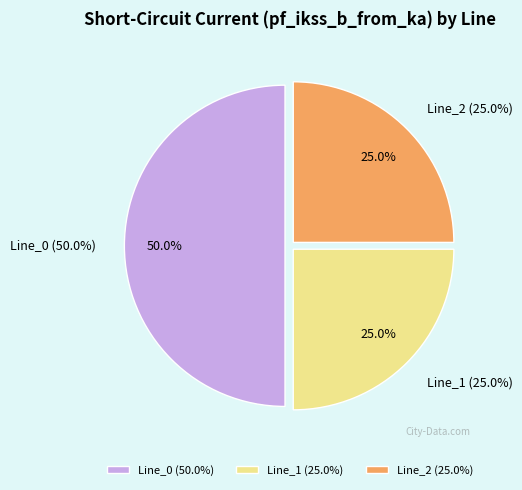

Is it true that Line_2 is 25% of the pie?

True